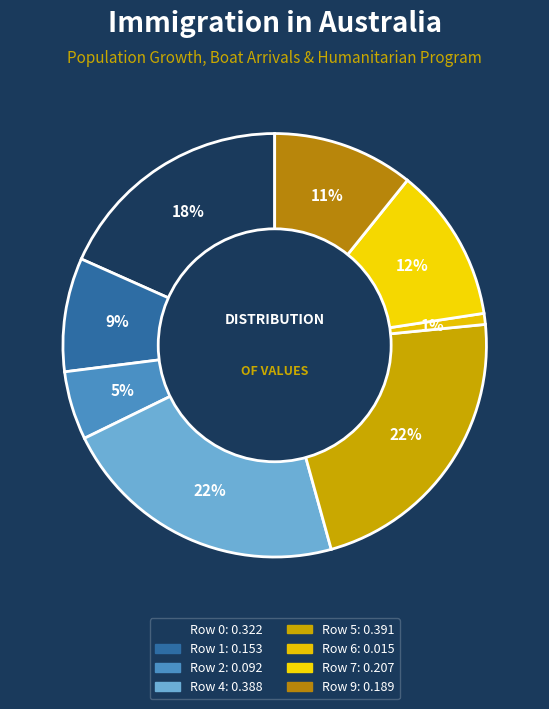

To the nearest percent, what percentage of the pie is Row 9?

11%